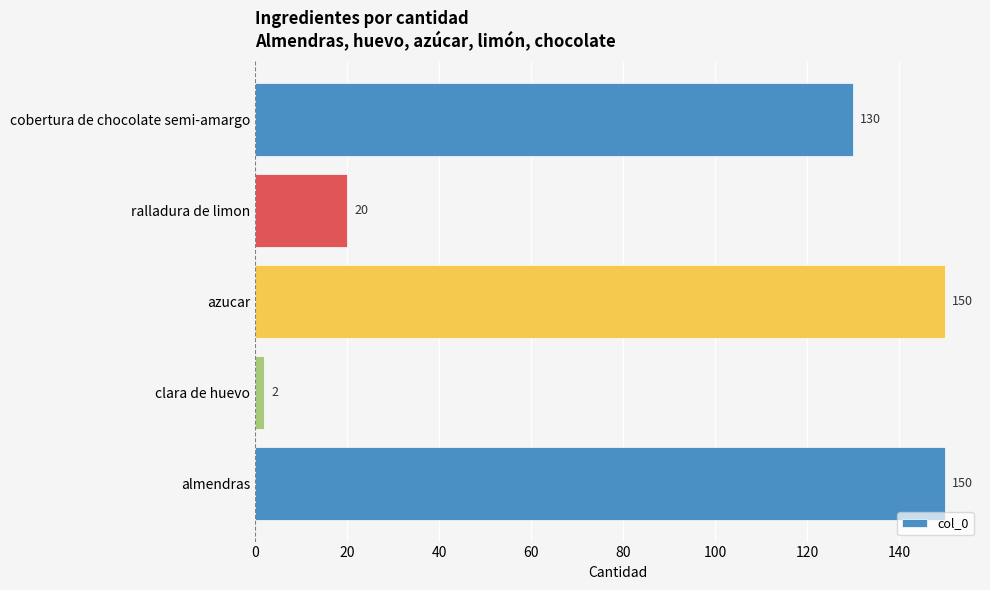

What is the average value?

90